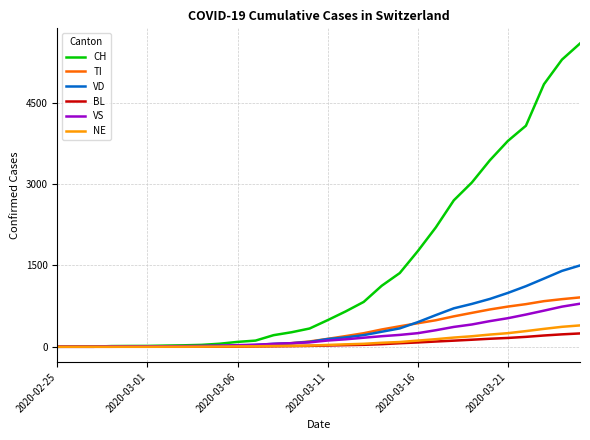

Which series has the largest total across all categories?

CH